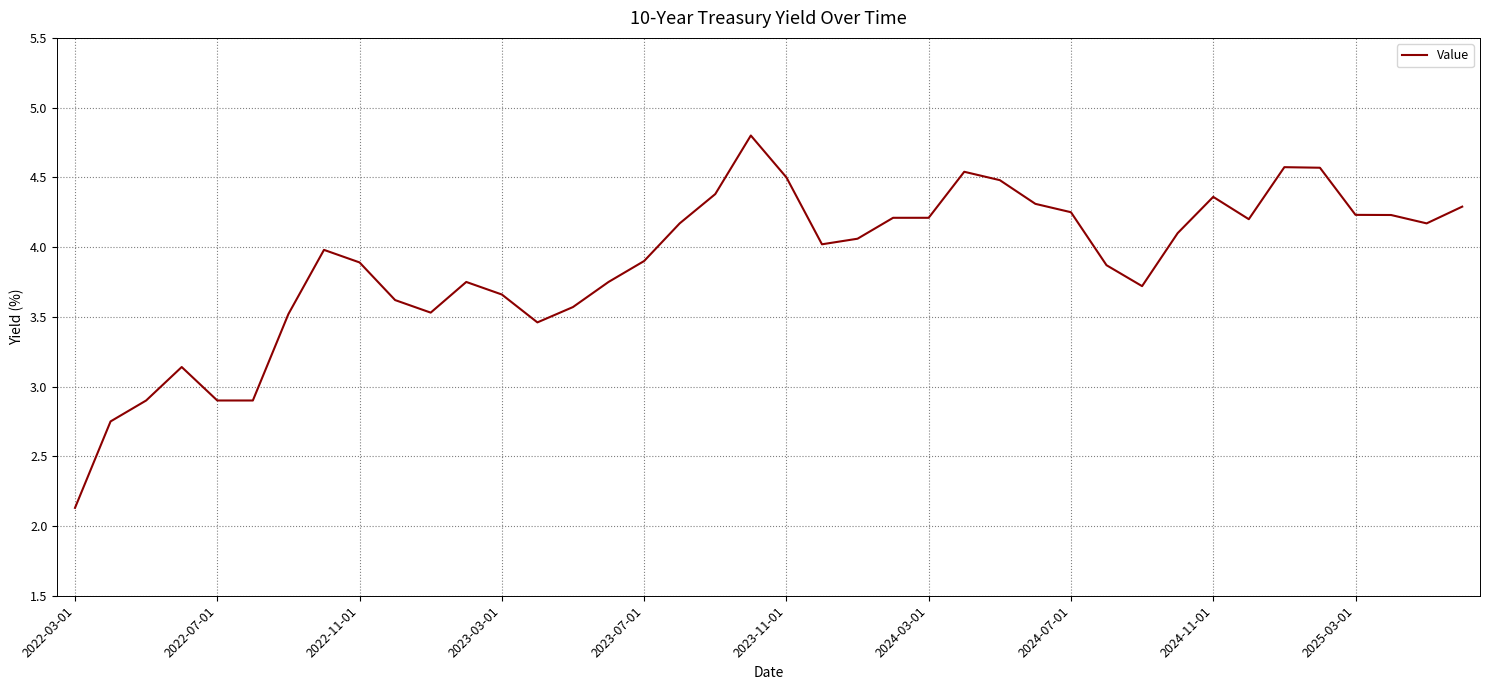

What is the difference between the maximum and minimum values?

2.7